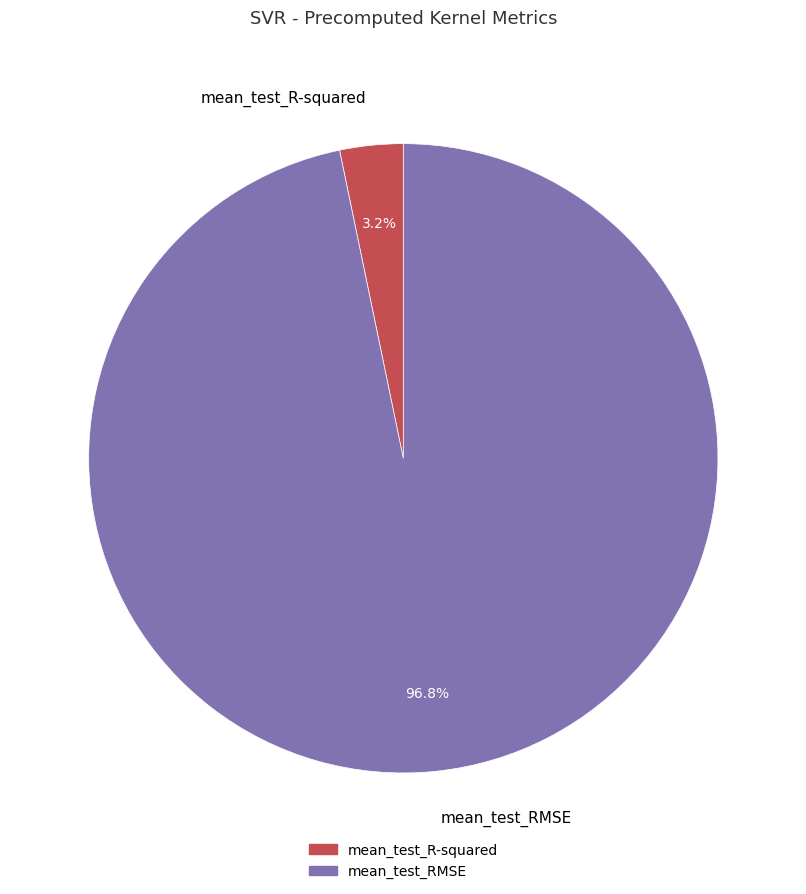

What percentage do mean_test_RMSE and mean_test_R-squared together represent?

100.0%